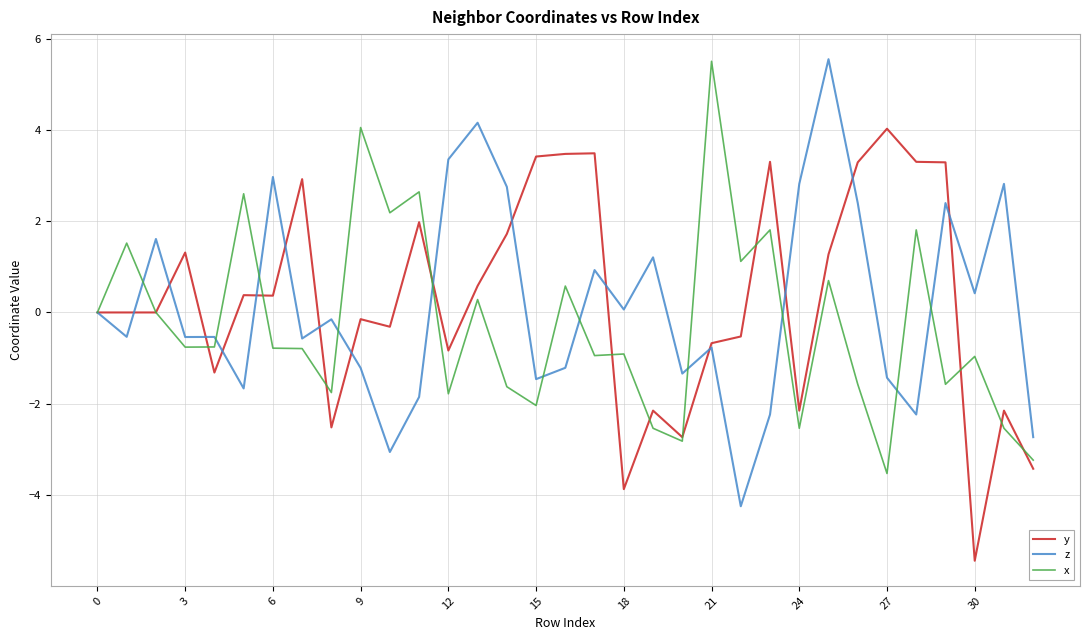

What is the greatest value displayed?

5.5